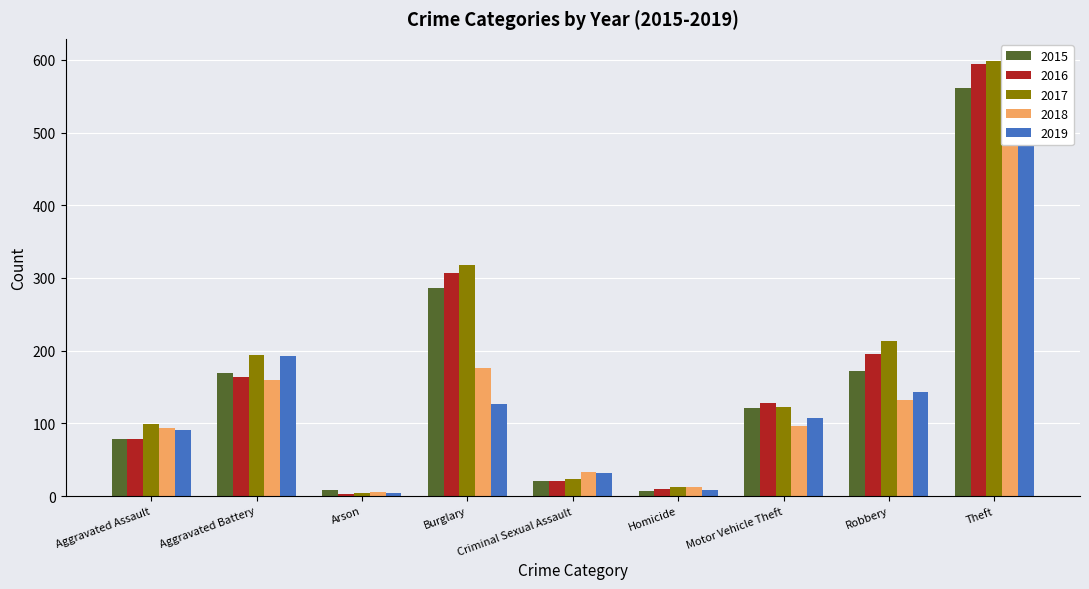

The 2019 series shows 7 at Arson. True or false?

False